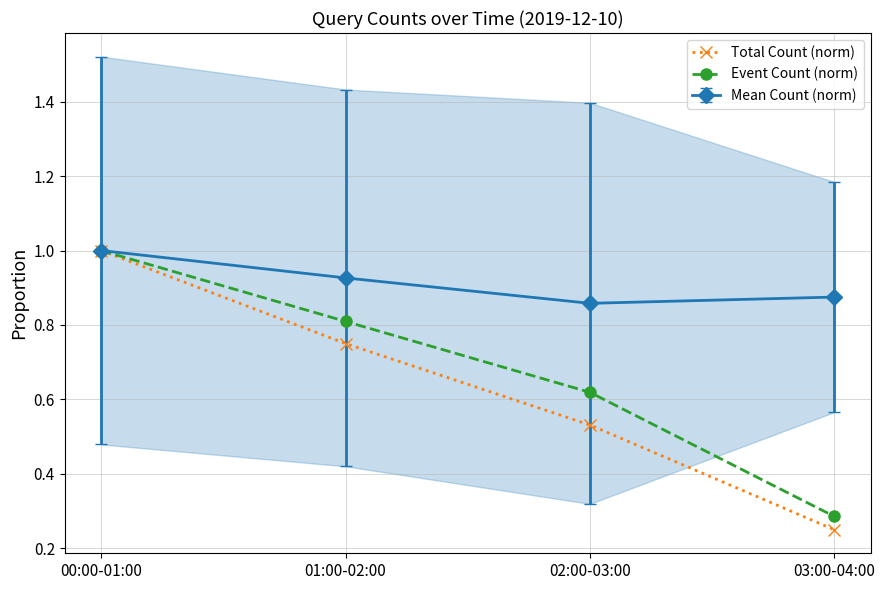

What is the difference between the Event Count (norm) values at 02:00-03:00 and 03:00-04:00?

0.3